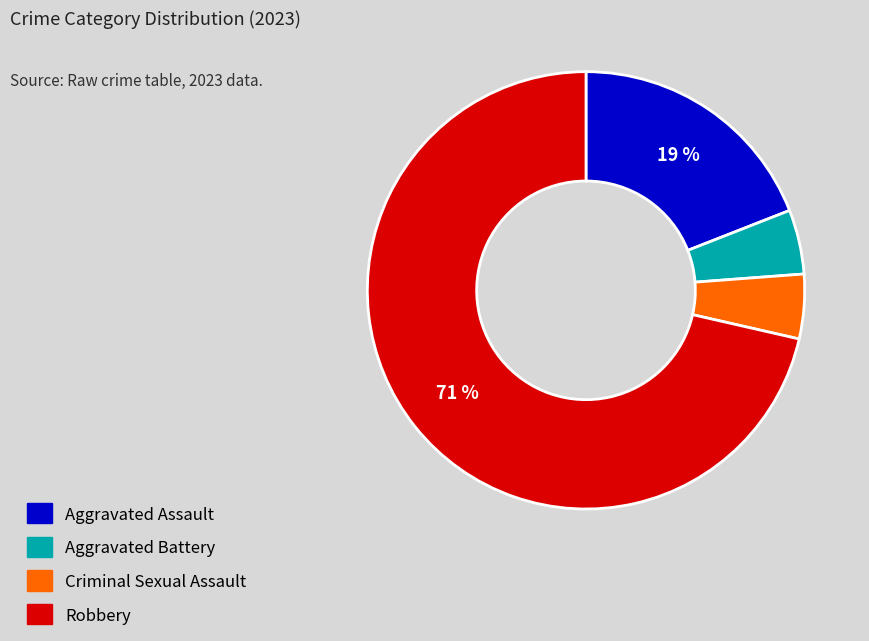

Is the sum of Aggravated Assault and Aggravated Battery greater than half?

No